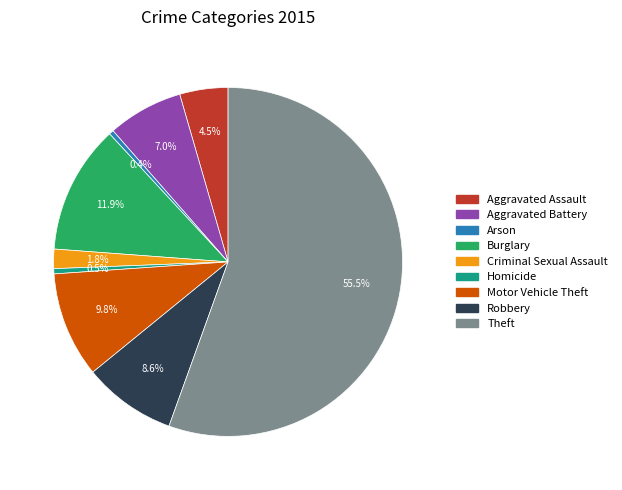

Does Aggravated Battery account for over 50% of the chart?

No